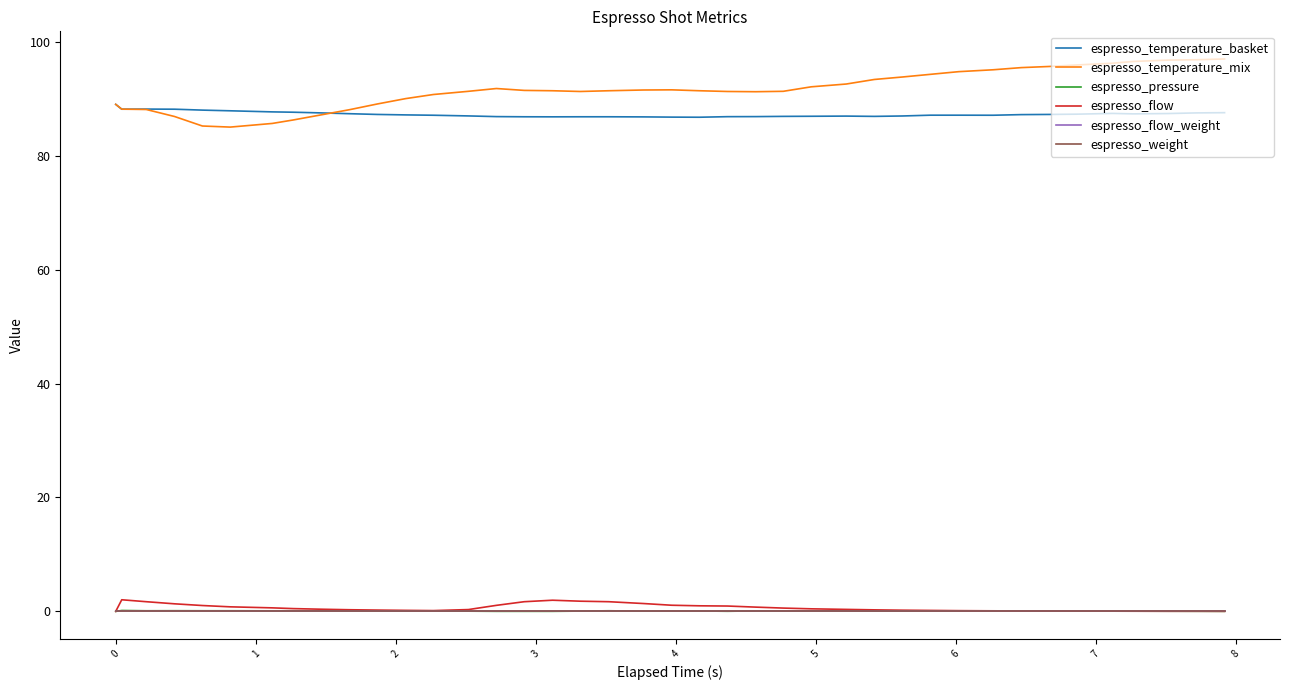

True or false: espresso_temperature_mix and espresso_flow intersect in this chart.

False